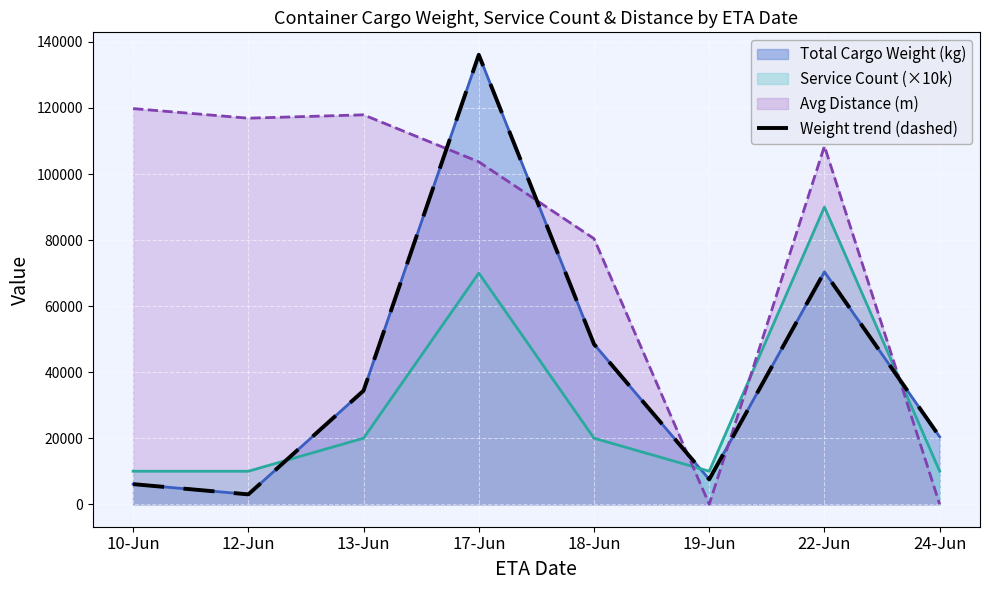

What is the sum of all values?

326398